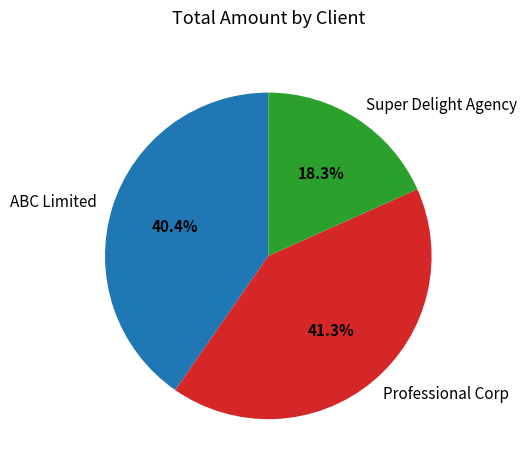

Rank the categories by value from highest to lowest.

Professional Corp, ABC Limited, Super Delight Agency